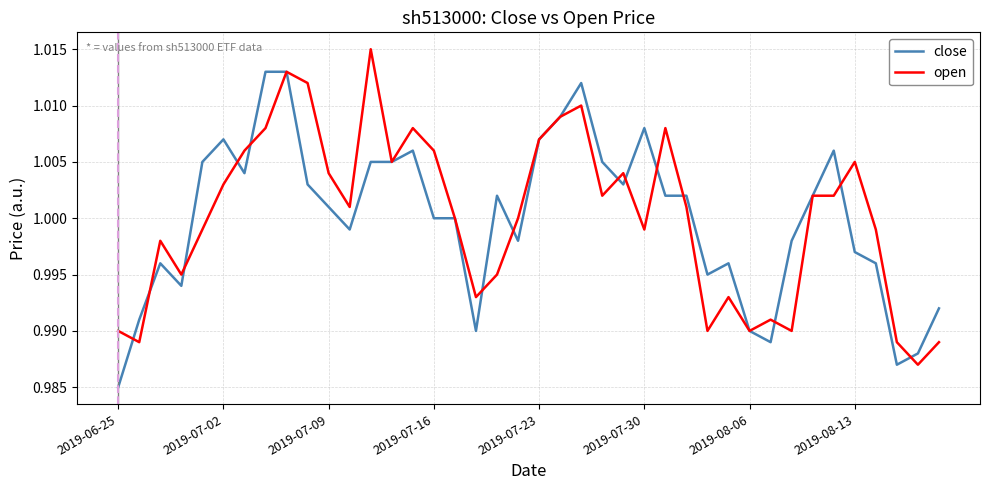

Rank the series by their maximum value, from highest to lowest.

open, close